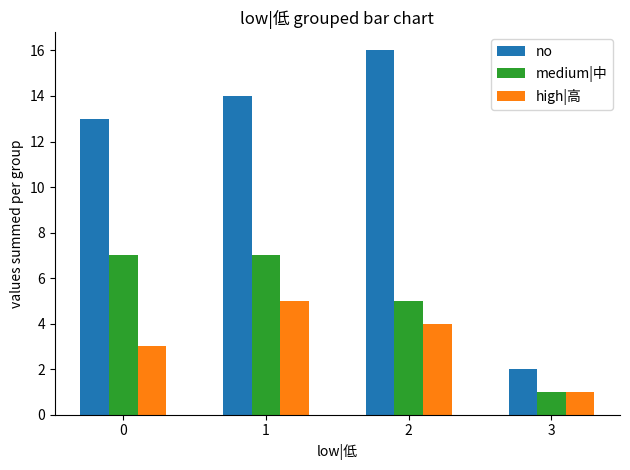

What is the difference between the maximum and minimum values in the high|高 series?

4